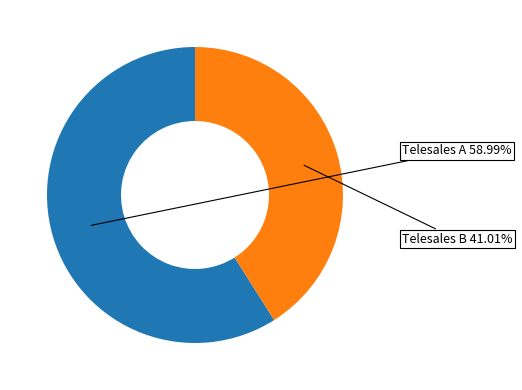

The Telesales B slice represents 31% of the pie. True or false?

False